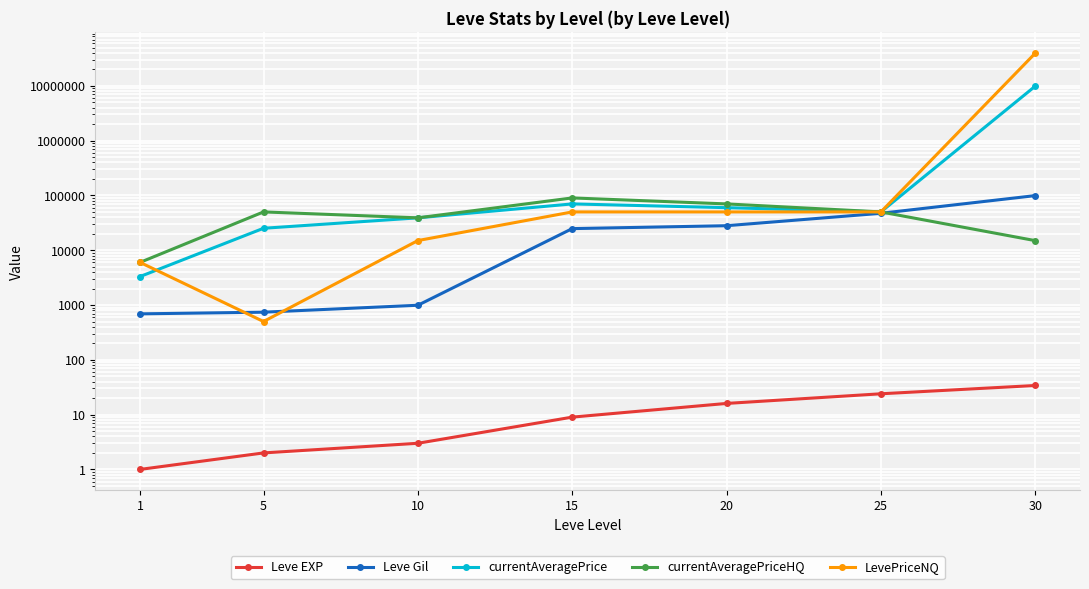

True or false: currentAveragePriceHQ and Leve Gil cross at least once.

True